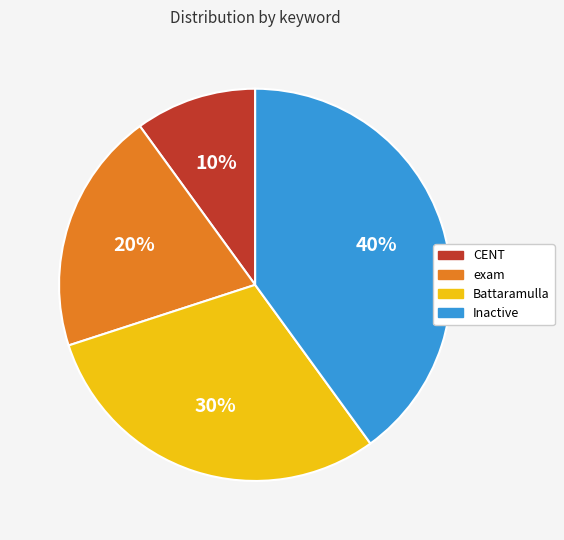

What is the smallest slice in the pie chart?

CENT